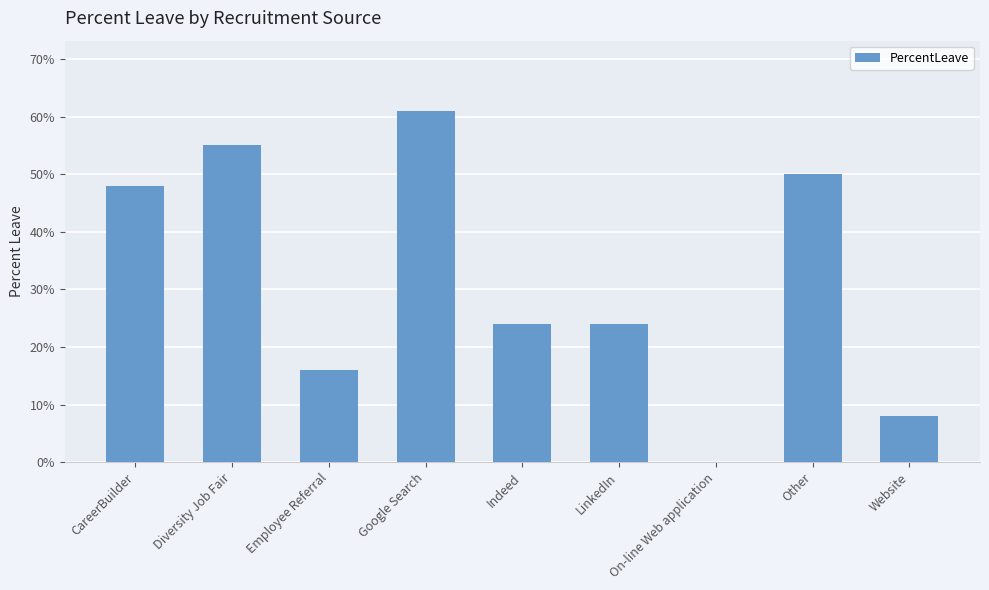

Where is the data nearest to the value 0?

On-line Web application